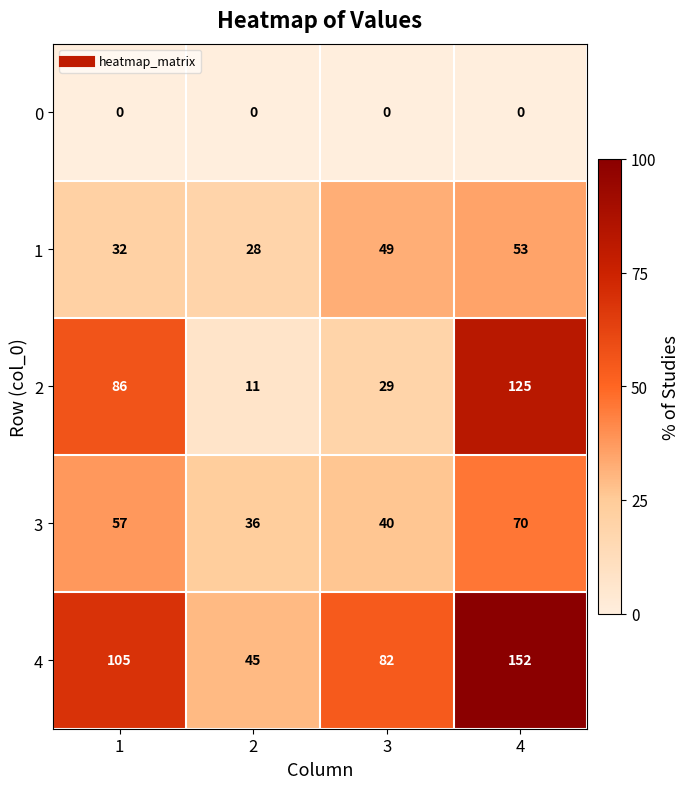

Between 1 and 4, which series saw the biggest shift?

4